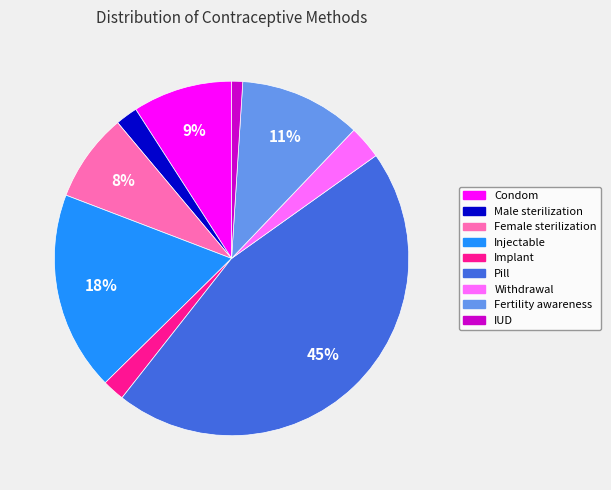

To the nearest percent, what is the difference between the largest and smallest slice percentages?

44%